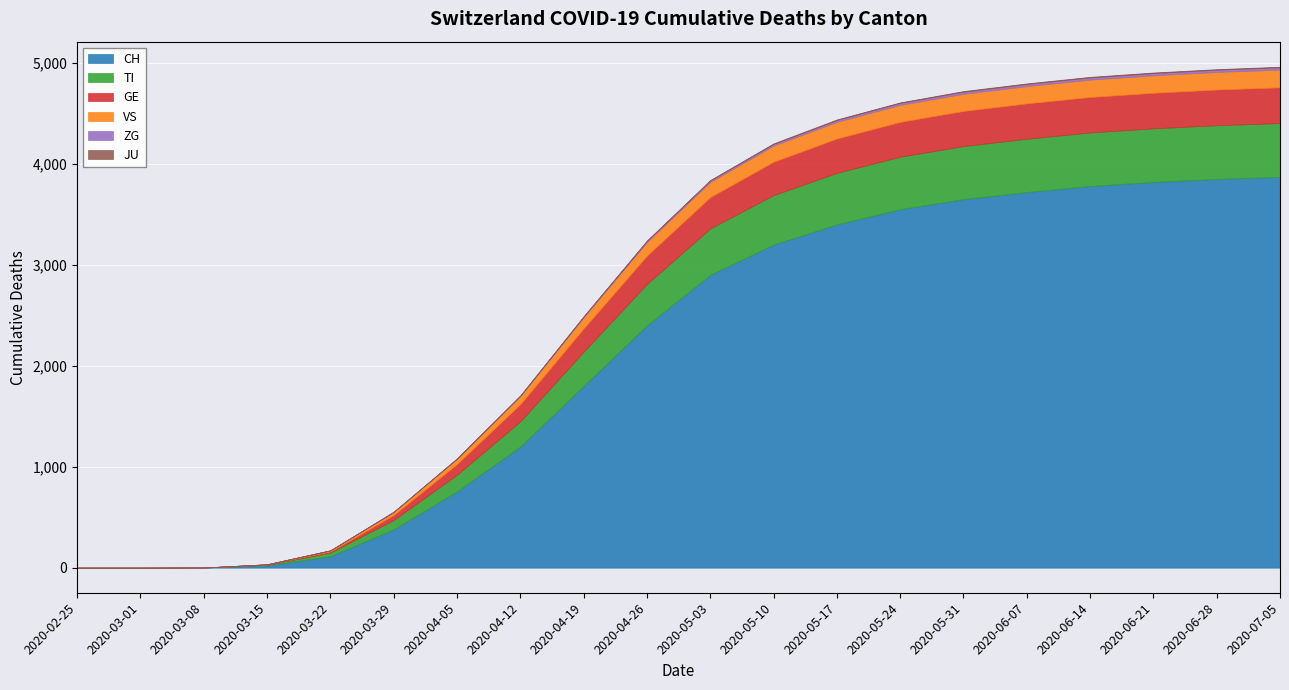

Read the CH value at 2020-03-08.

2